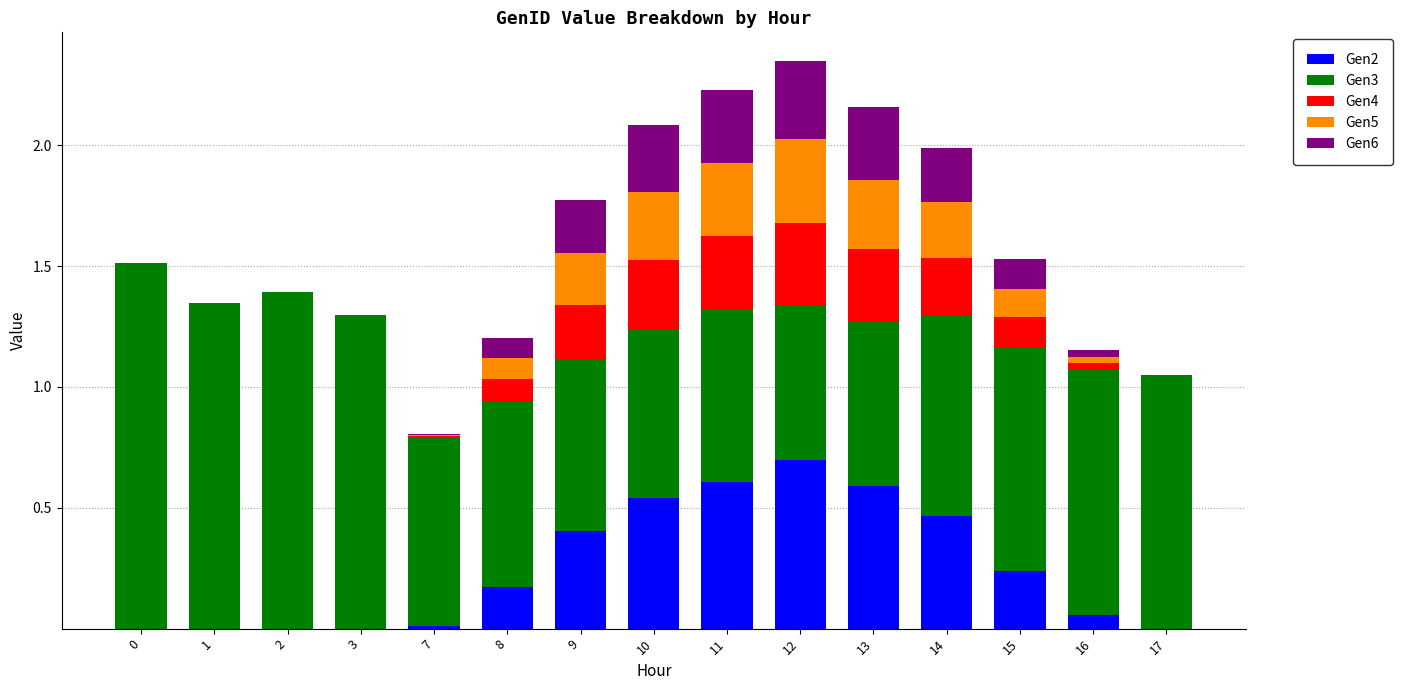

Which series changed the most between 12 and 13?

Gen2